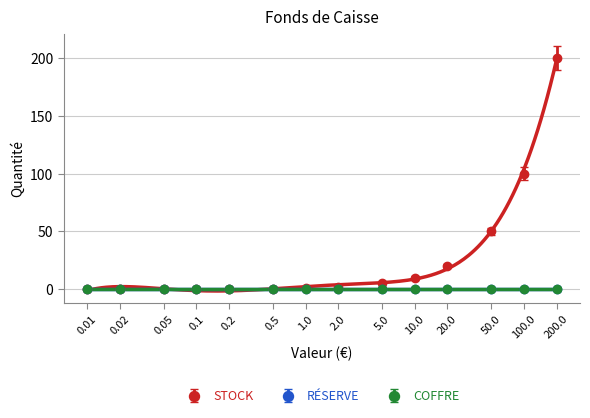

Is it true that STOCK equals 322.6 at 200.0?

False